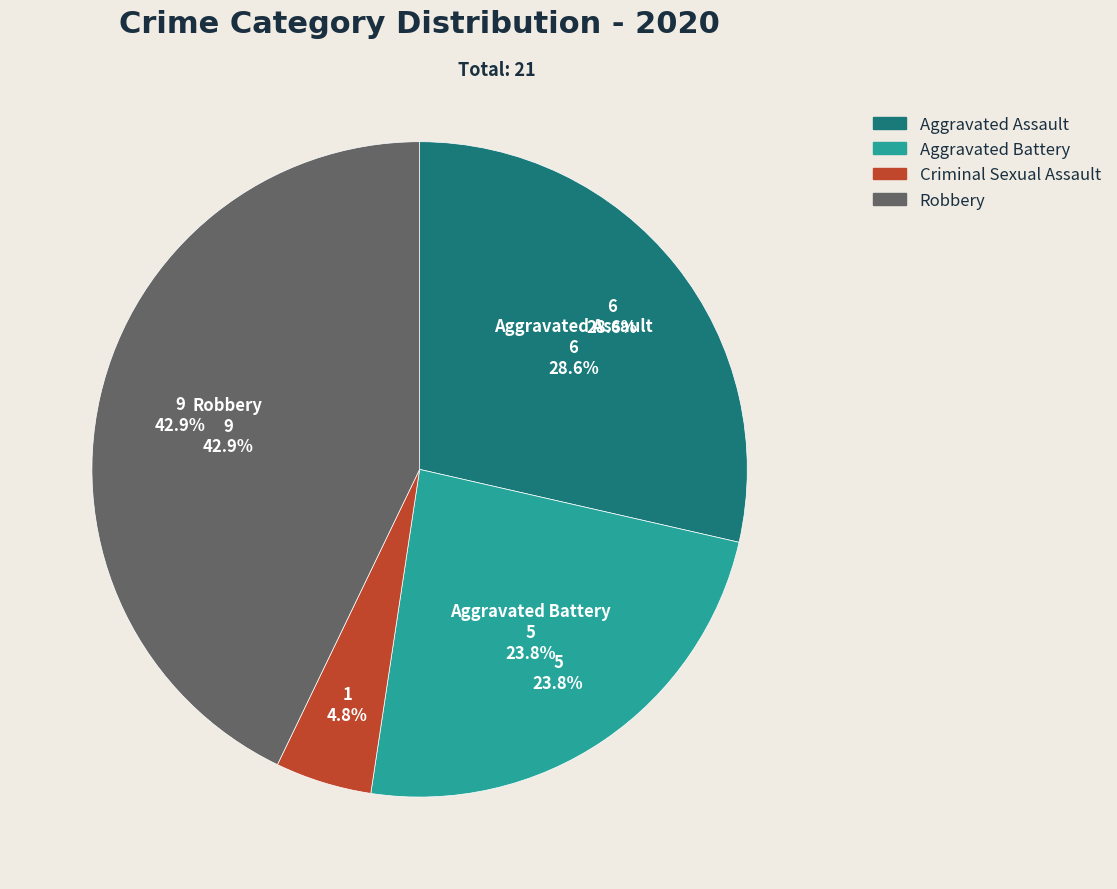

How much of the chart is everything except Homicide?

100.0%